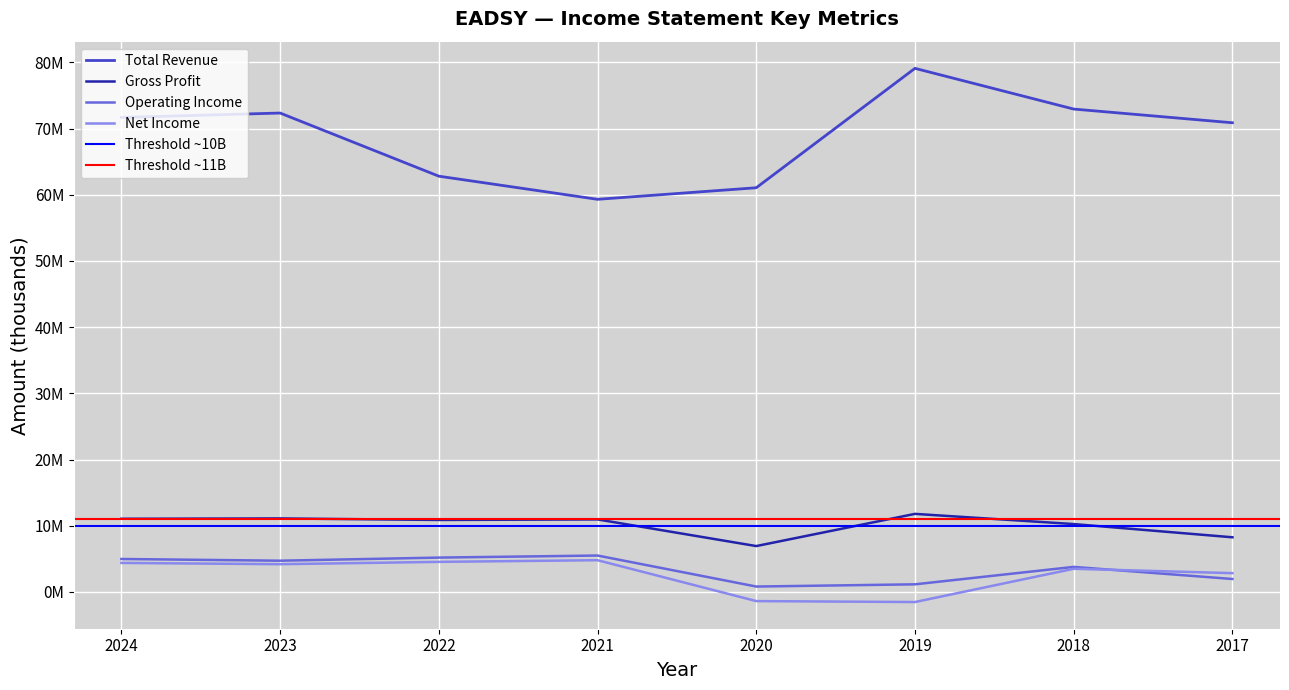

What is the total value across all series at 2022?

83395200